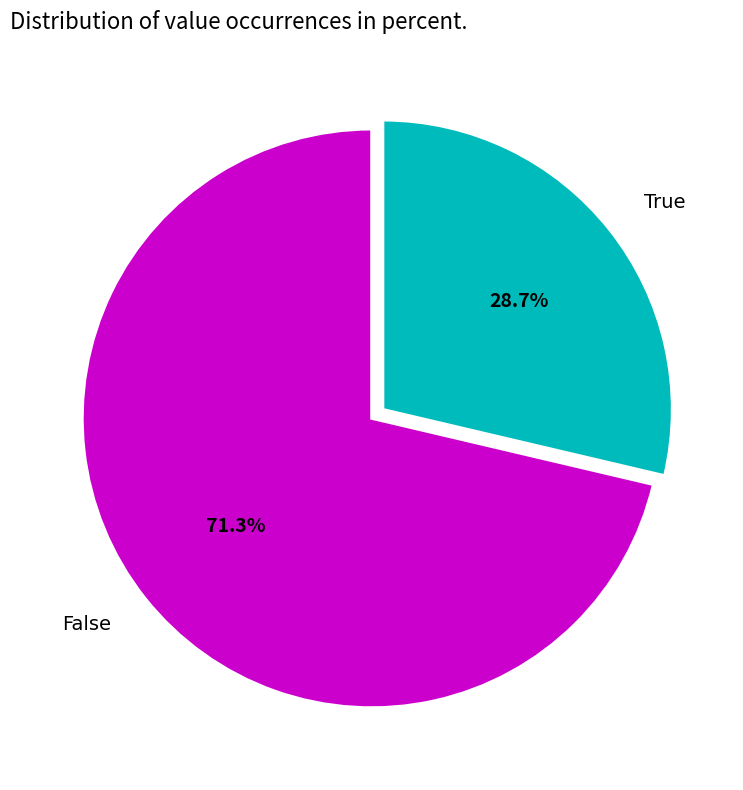

True or false: False accounts for 77% of the total.

False